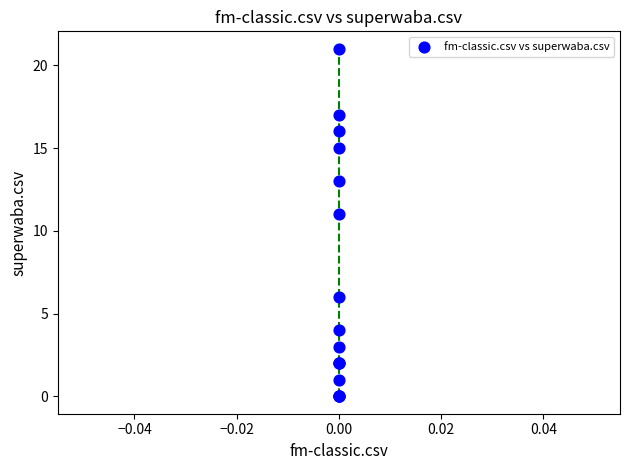

What Y value in the scatter plot is closest to 10?

11